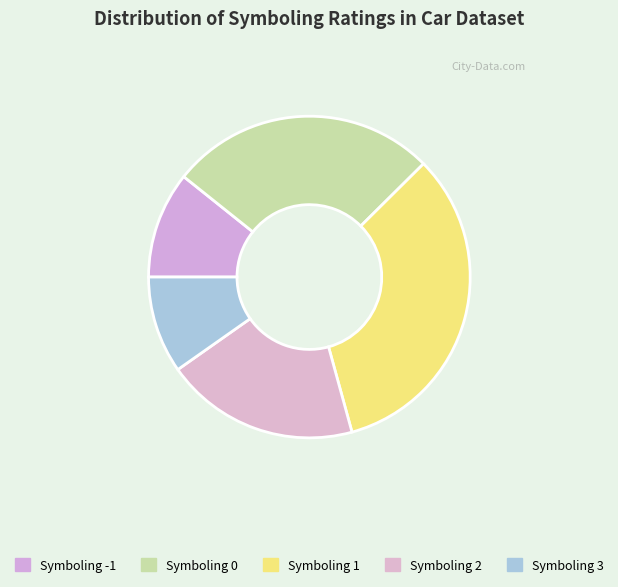

How many slices are in this pie chart?

5